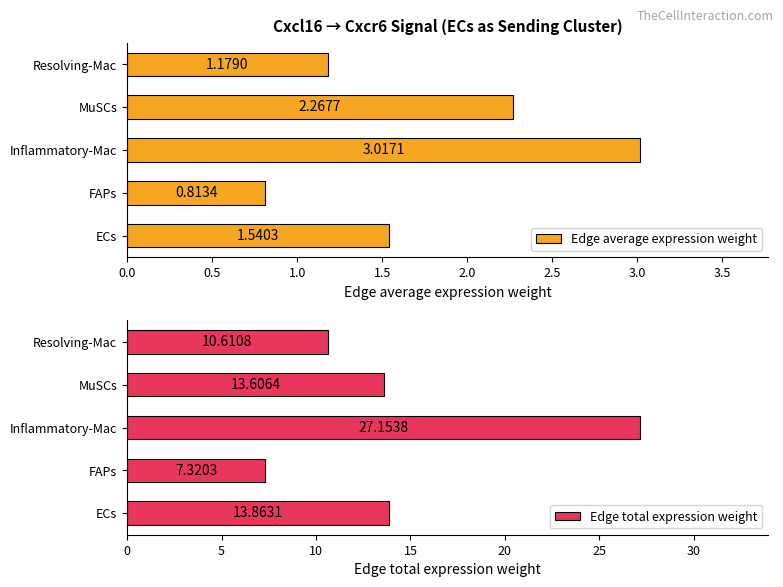

What is the difference between the second highest and second lowest values in the Edge average expression weight series?

1.1